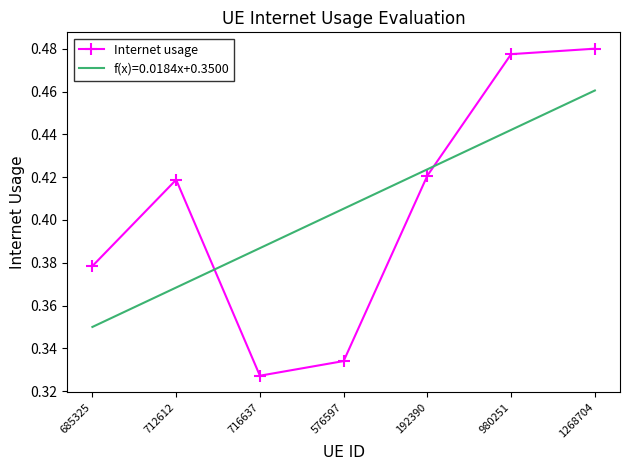

Which series has the widest spread of values?

Internet usage